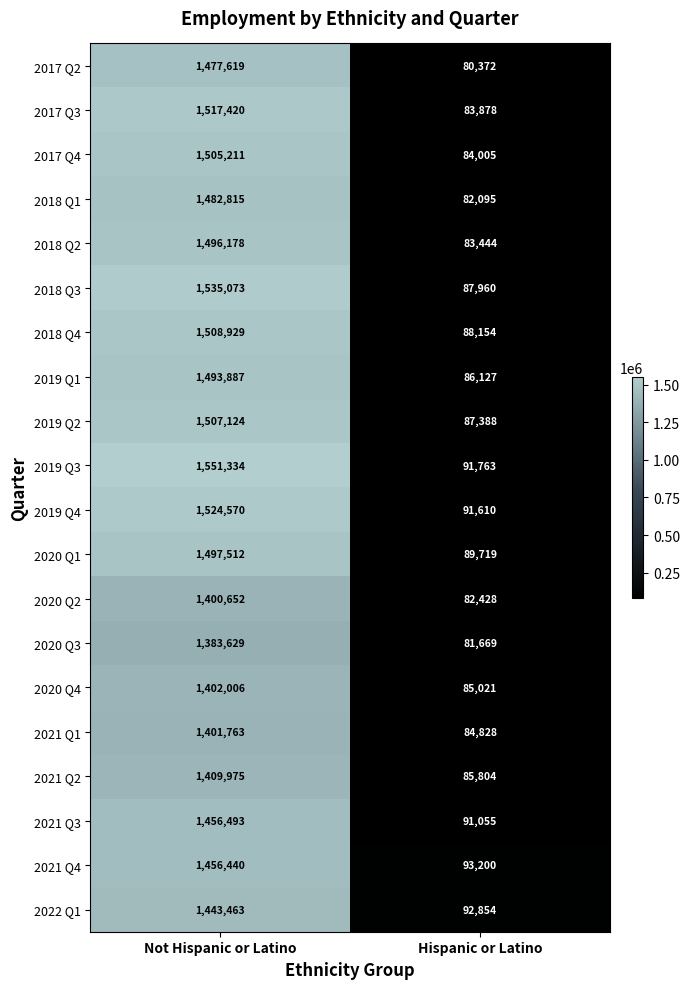

The value of 2020 Q4 at Not Hispanic or Latino is 768048. True or false?

False